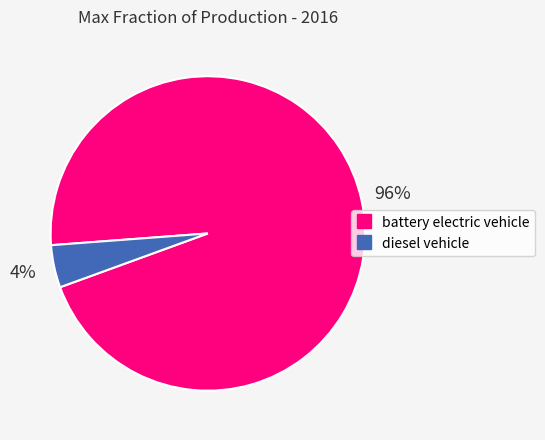

To the nearest percent, what percentage of the pie is diesel vehicle?

4%